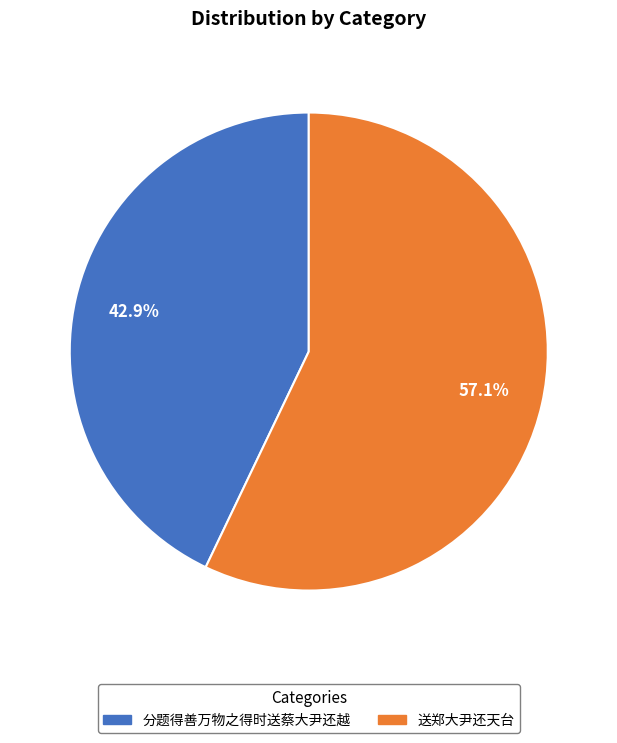

To the nearest percent, what percentage of the pie is 分题得善万物之得时送蔡大尹还越?

43%